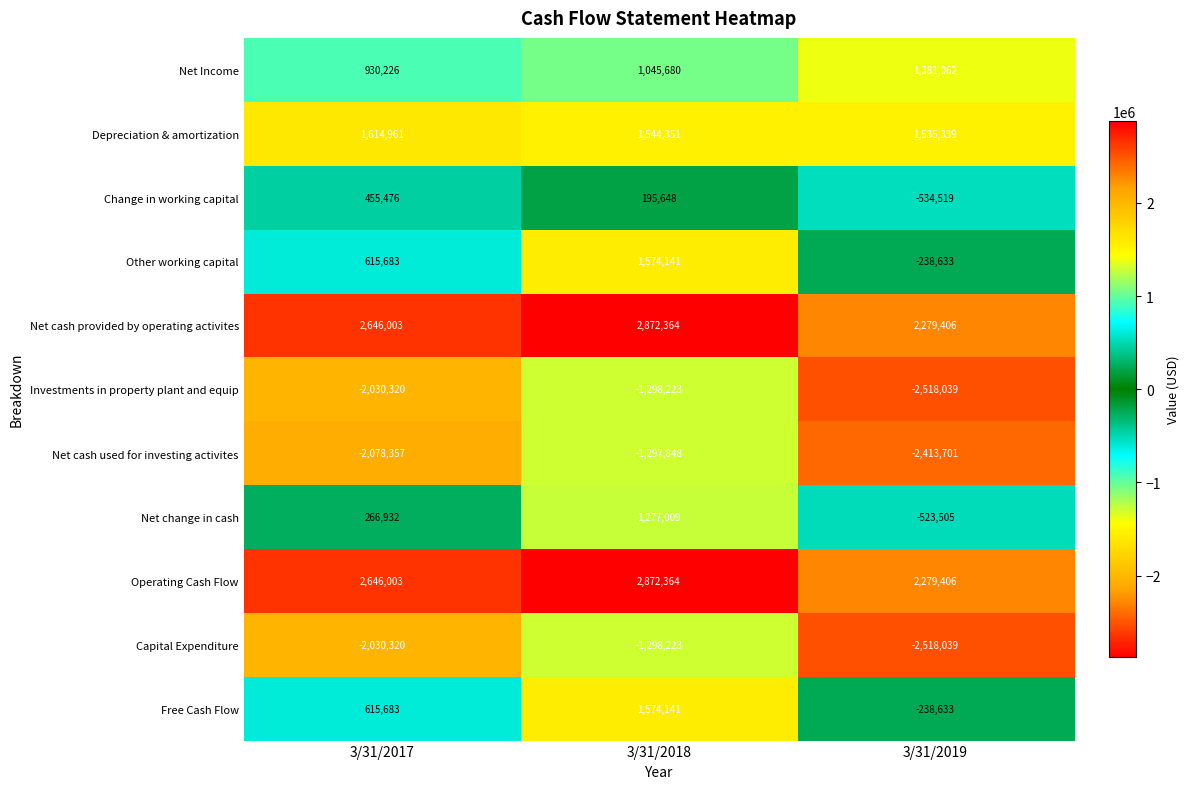

Between 3/31/2017 and 3/31/2018, which series saw the biggest shift?

Net change in cash